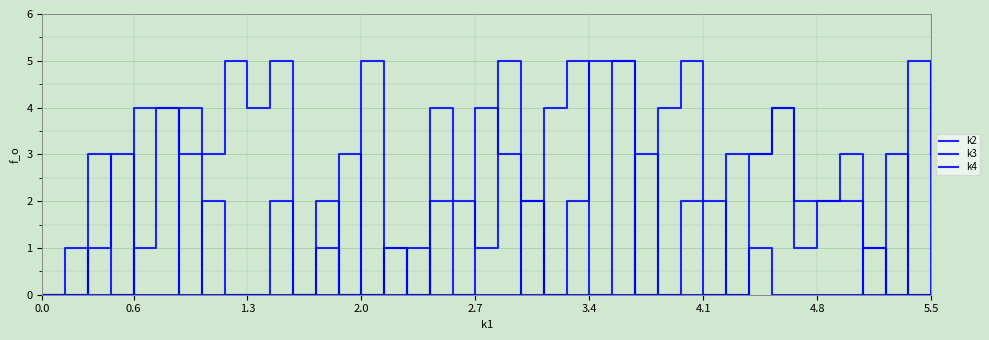

List the series in order of their peak value, highest first.

k2, k3, k4